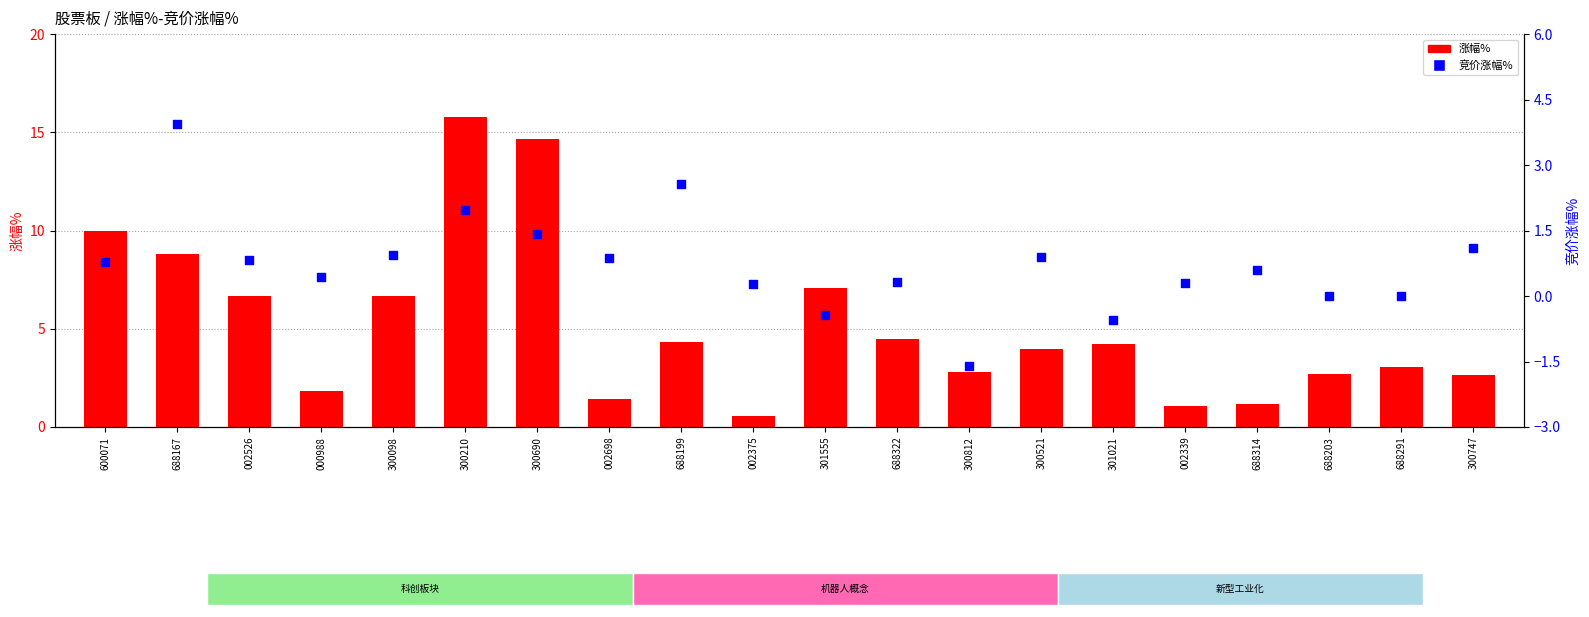

Is the value of 涨幅% at 688291 greater than the value of 竞价涨幅% at 300690?

Yes